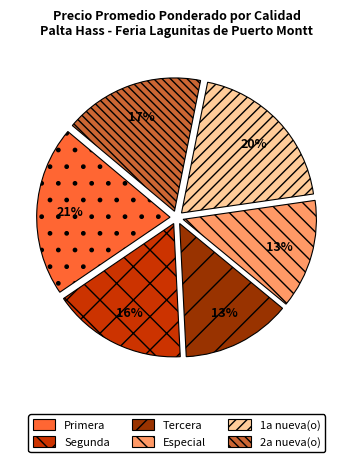

Combined, do Primera and 1a nueva(o) account for over 50%?

No